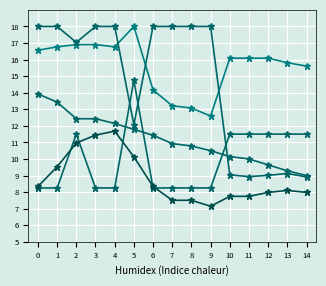

Is this an area chart (filled region under the line)?

No